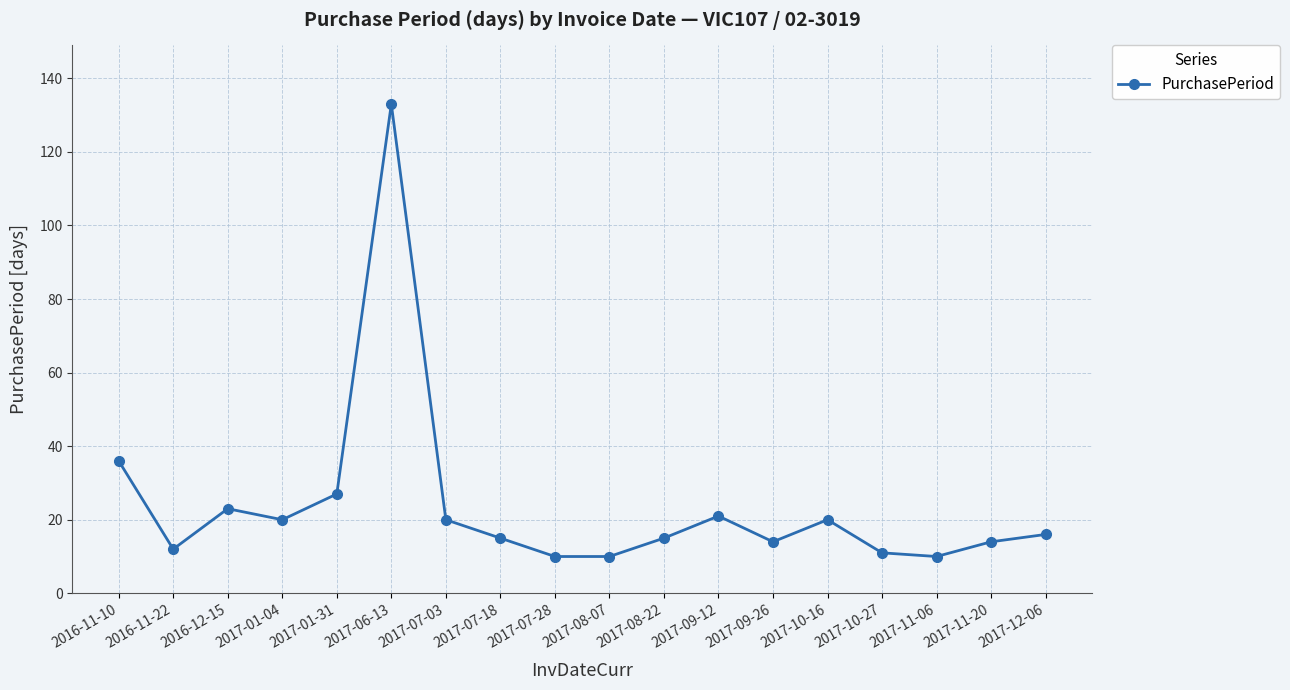

Reading right to left, what are all the values shown in this chart?

2017-12-06=16	2017-11-20=14	2017-11-06=10	2017-10-27=11	2017-10-16=20	2017-09-26=14	2017-09-12=21	2017-08-22=15	2017-08-07=10	2017-07-28=10	2017-07-18=15	2017-07-03=20	2017-06-13=133	2017-01-31=27	2017-01-04=20	2016-12-15=23	2016-11-22=12	2016-11-10=36